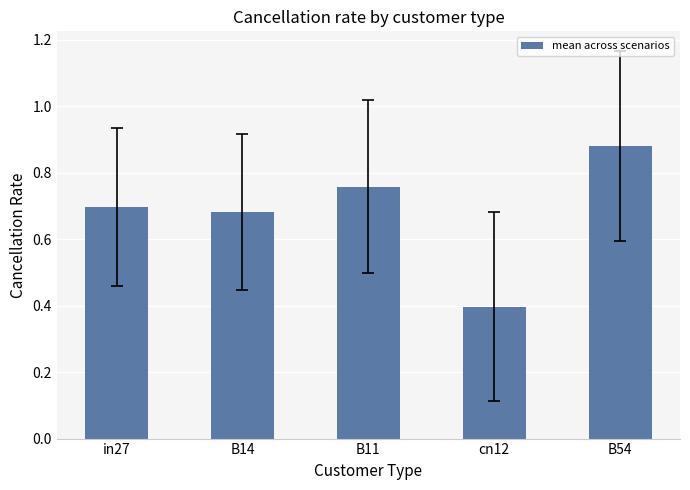

At which label is the value closest to 0?

cn12